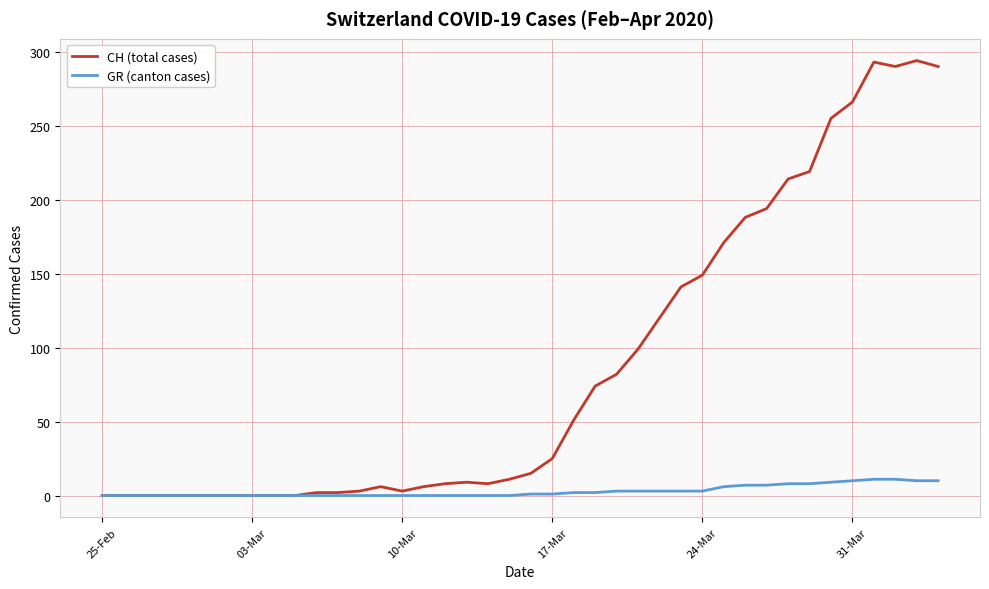

How many values in the CH (total cases) series are below 15?

20